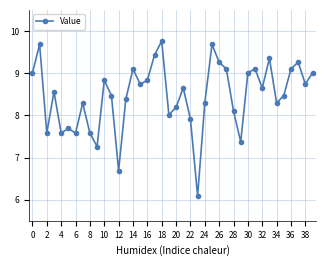

True or false: the data has more than 1 interior local peaks.

True